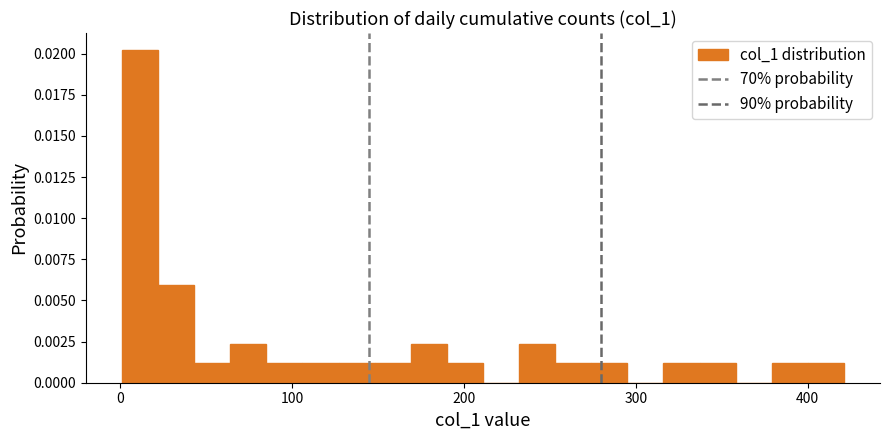

Read against the x-axis, roughly where is the centre of the tallest bar?

10